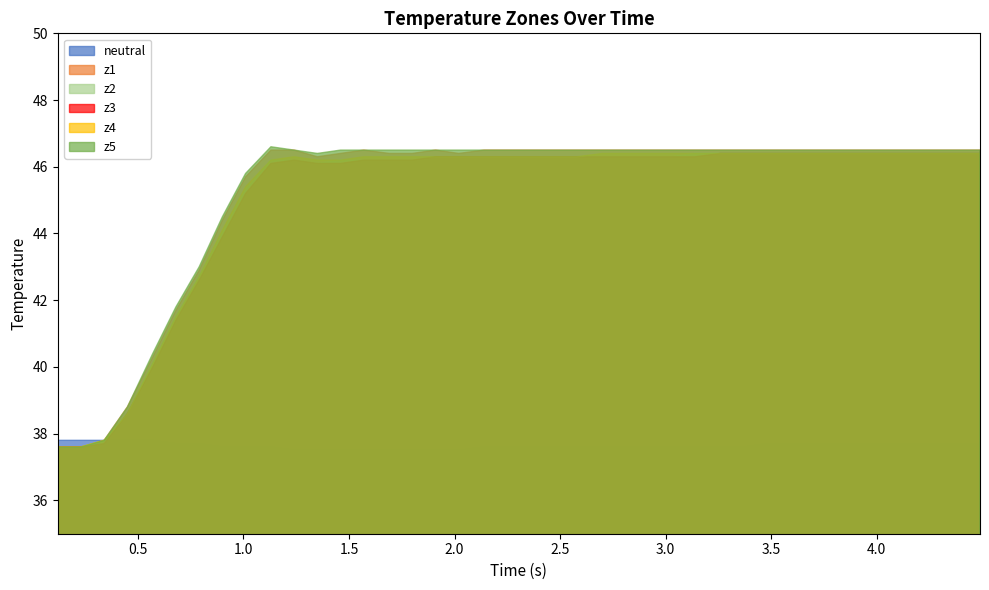

What is the difference between the maximum and minimum values in the z2 series?

8.8